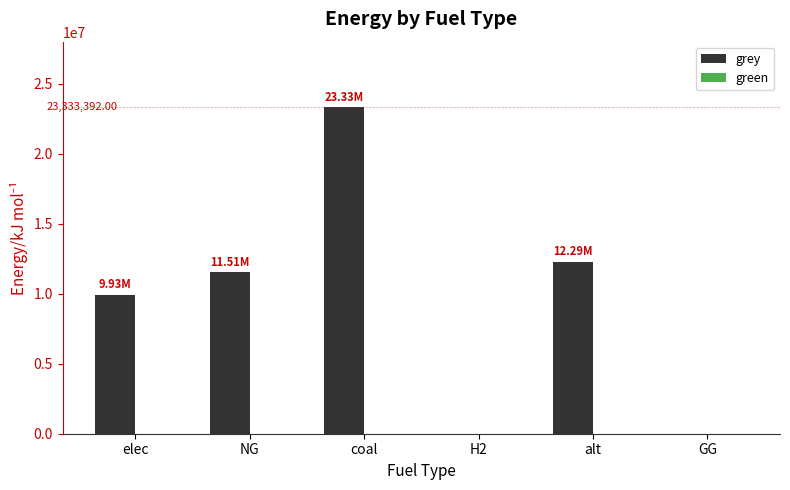

Approximately how many times larger is the value at alt compared to NG?

1.1